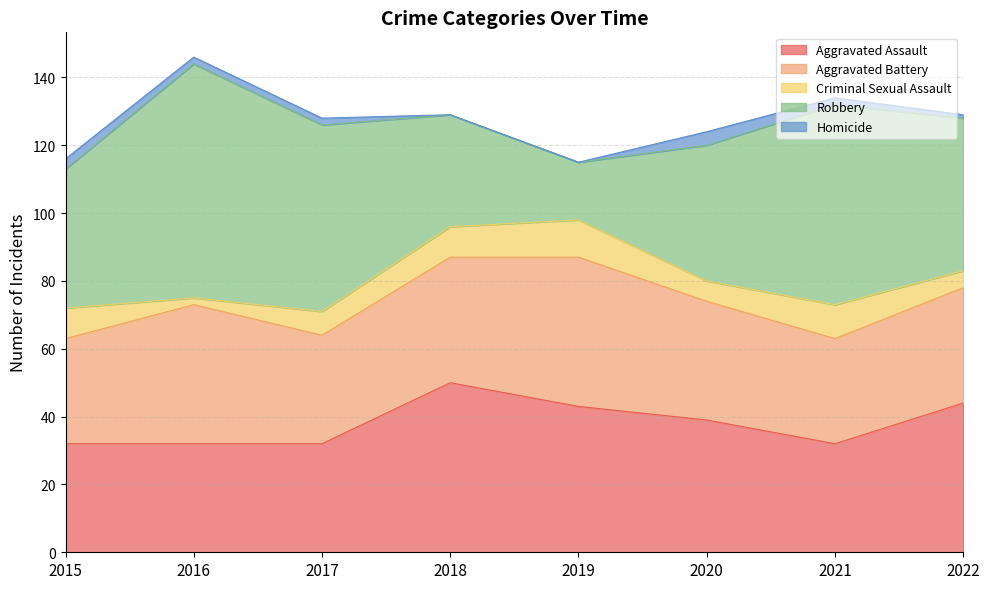

Which series has the largest total across all categories?

Robbery